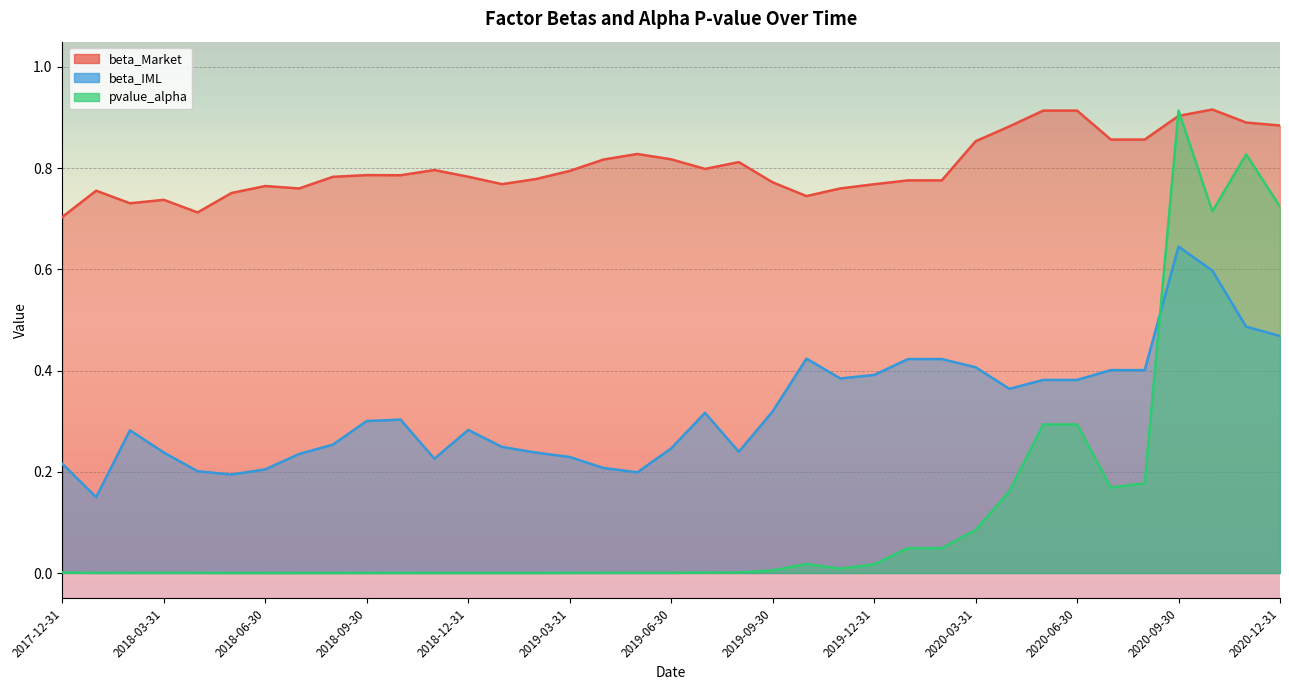

Rank the categories by beta_Market value from highest to lowest.

2020-10-31, 2020-05-31, 2020-06-30, 2020-09-30, 2020-11-30, 2020-12-31, 2020-04-30, 2020-08-31, 2020-07-31, 2020-03-31, 2019-05-31, 2019-06-30, 2019-04-30, 2019-08-31, 2019-07-31, 2018-11-30, 2019-03-31, 2018-09-30, 2018-10-31, 2018-12-31, 2018-08-31, 2019-02-28, 2020-01-31, 2020-02-29, 2019-09-30, 2019-01-31, 2019-12-31, 2018-06-30, 2019-11-30, 2018-07-31, 2018-01-31, 2018-05-31, 2019-10-31, 2018-03-31, 2018-02-28, 2018-04-30, 2017-12-31